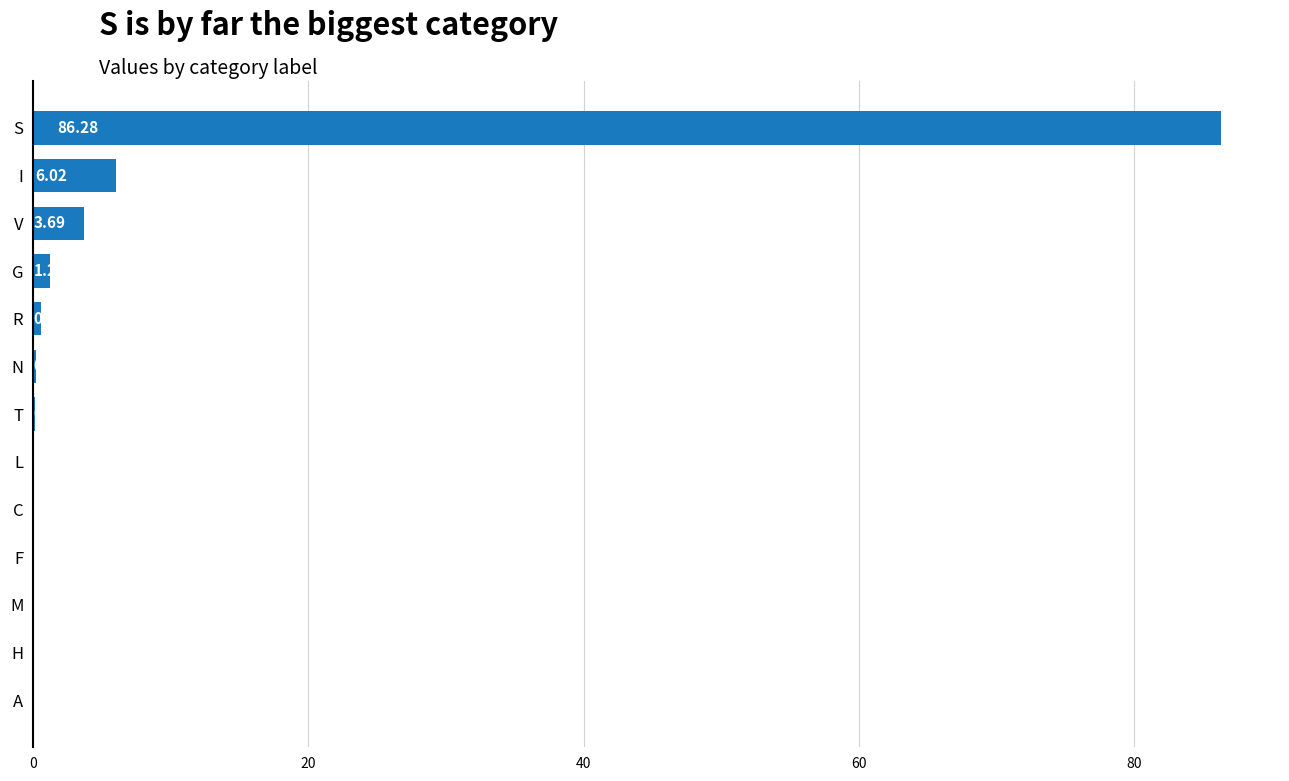

Which label corresponds to the largest value in the chart?

S